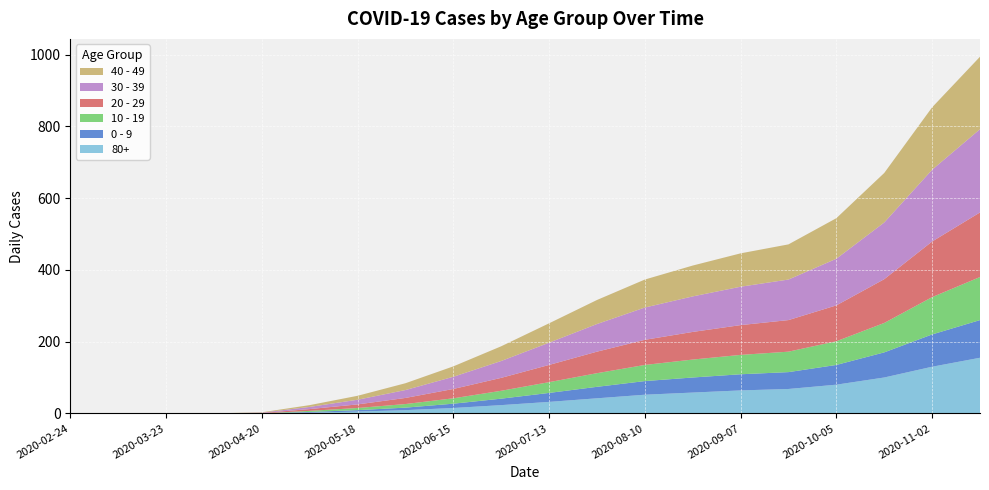

Reading right to left, what are all the values shown in this chart?

0 - 9: 2020-11-16=105	2020-11-02=90	2020-10-19=70	2020-10-05=55	2020-09-21=47	2020-09-07=45	2020-08-24=42	2020-08-10=38	2020-07-27=32	2020-07-13=25	2020-06-29=18	2020-06-15=12	2020-06-01=7	2020-05-18=4	2020-05-04=2	2020-04-20=0	2020-04-06=0	2020-03-23=0	2020-03-09=0	2020-02-24=0
10 - 19: 2020-11-16=120	2020-11-02=104	2020-10-19=82	2020-10-05=66	2020-09-21=57	2020-09-07=54	2020-08-24=50	2020-08-10=45	2020-07-27=38	2020-07-13=30	2020-06-29=22	2020-06-15=15	2020-06-01=10	2020-05-18=6	2020-05-04=3	2020-04-20=0	2020-04-06=0	2020-03-23=0	2020-03-09=0	2020-02-24=0
20 - 29: 2020-11-16=180	2020-11-02=155	2020-10-19=122	2020-10-05=100	2020-09-21=88	2020-09-07=83	2020-08-24=77	2020-08-10=70	2020-07-27=60	2020-07-13=48	2020-06-29=36	2020-06-15=26	2020-06-01=17	2020-05-18=10	2020-05-04=5	2020-04-20=1	2020-04-06=0	2020-03-23=0	2020-03-09=0	2020-02-24=0
30 - 39: 2020-11-16=232	2020-11-02=200	2020-10-19=158	2020-10-05=130	2020-09-21=113	2020-09-07=107	2020-08-24=99	2020-08-10=90	2020-07-27=77	2020-07-13=62	2020-06-29=47	2020-06-15=34	2020-06-01=22	2020-05-18=13	2020-05-04=6	2020-04-20=1	2020-04-06=0	2020-03-23=0	2020-03-09=0	2020-02-24=0
40 - 49: 2020-11-16=202	2020-11-02=174	2020-10-19=138	2020-10-05=113	2020-09-21=98	2020-09-07=93	2020-08-24=86	2020-08-10=78	2020-07-27=67	2020-07-13=54	2020-06-29=41	2020-06-15=29	2020-06-01=19	2020-05-18=11	2020-05-04=5	2020-04-20=1	2020-04-06=0	2020-03-23=0	2020-03-09=0	2020-02-24=0
80+: 2020-11-16=155	2020-11-02=130	2020-10-19=100	2020-10-05=80	2020-09-21=68	2020-09-07=64	2020-08-24=58	2020-08-10=52	2020-07-27=42	2020-07-13=32	2020-06-29=23	2020-06-15=15	2020-06-01=9	2020-05-18=5	2020-05-04=2	2020-04-20=0	2020-04-06=0	2020-03-23=0	2020-03-09=0	2020-02-24=0